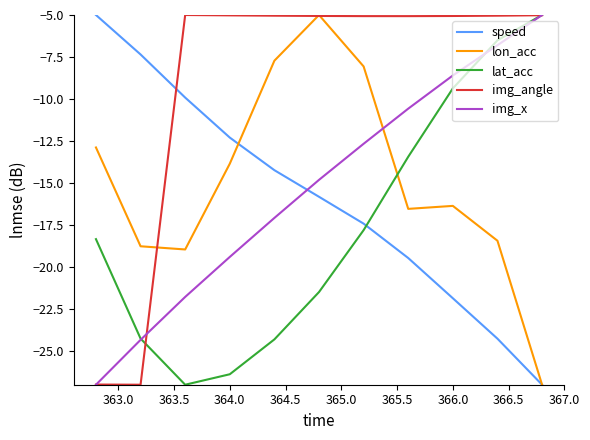

What is the maximum value for lon_acc?

-5.0